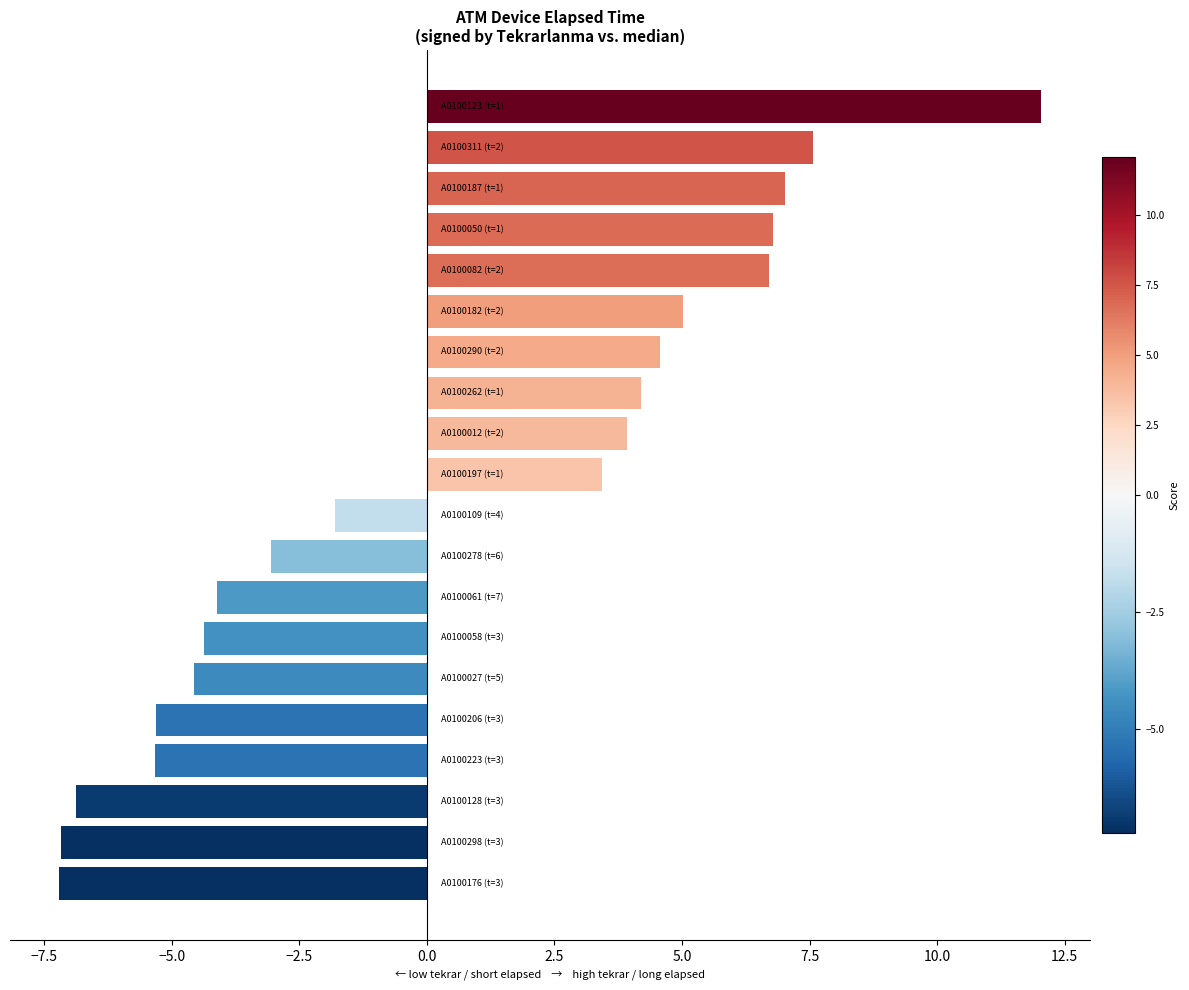

What is the difference between the maximum and minimum values?

19.2